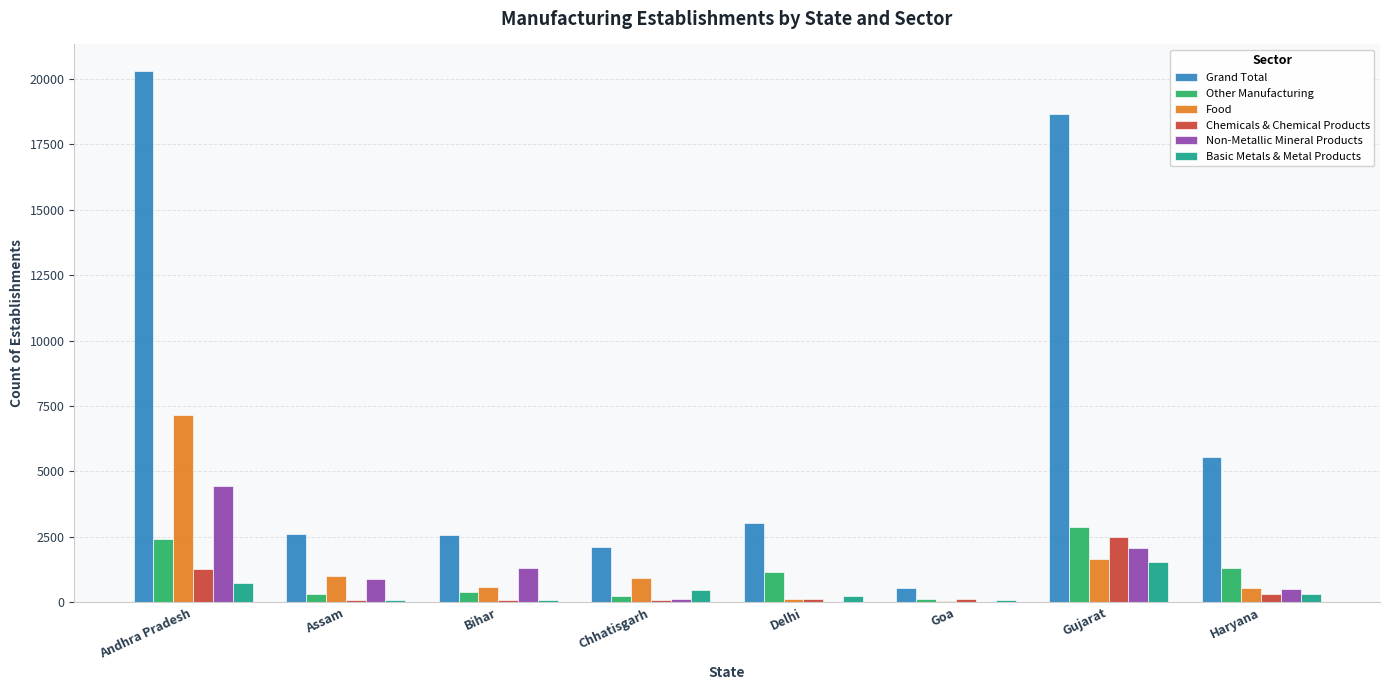

Where is Grand Total nearest to the value 10427?

Haryana